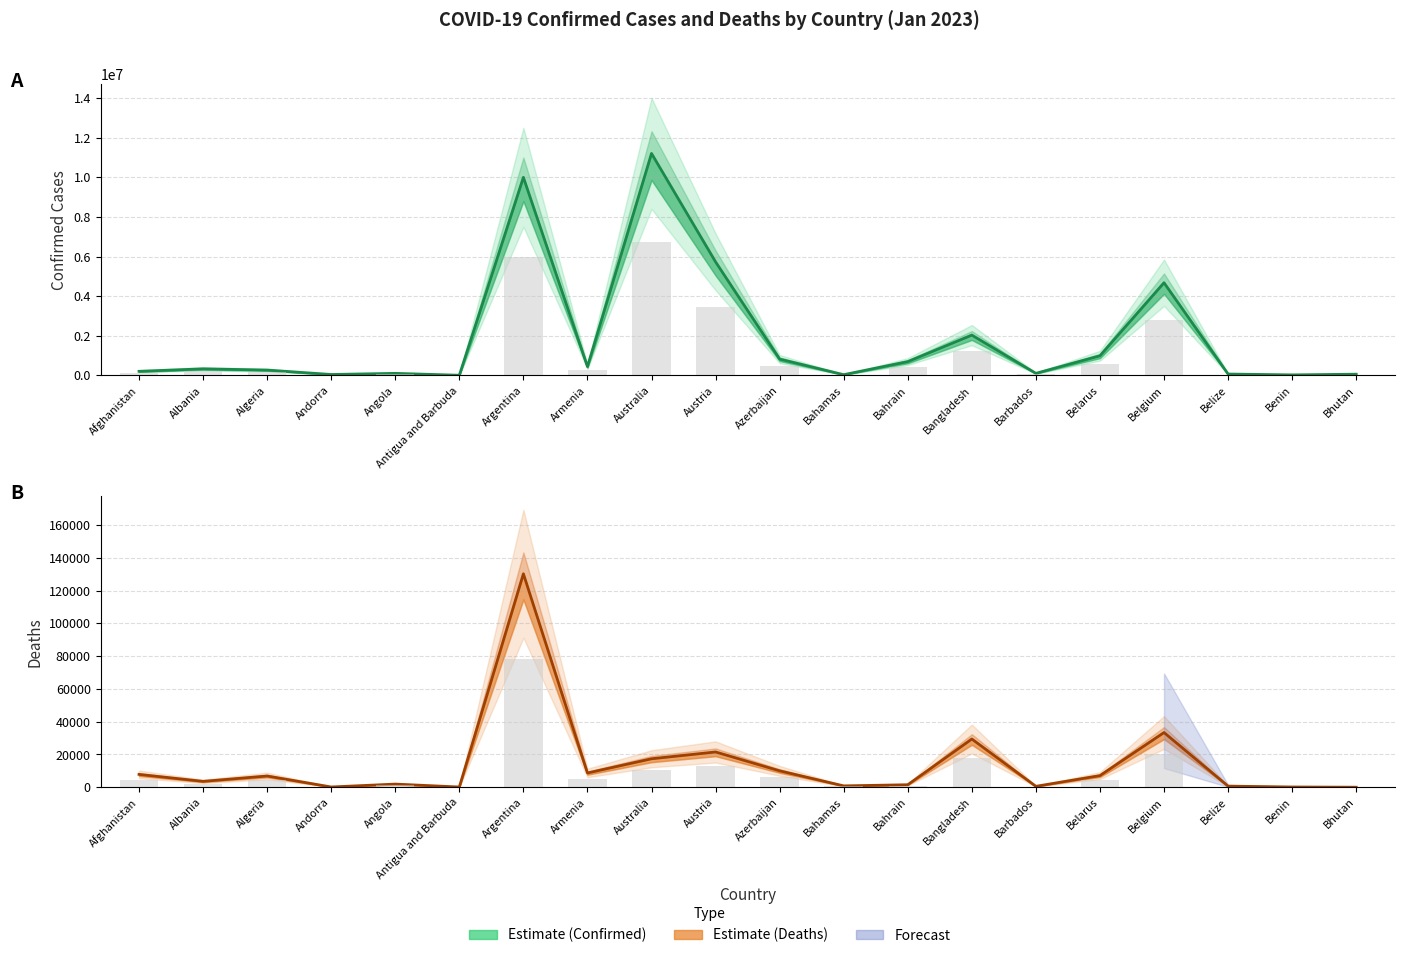

The value of Confirmed (Estimate) at Azerbaijan is 826993. True or false?

True